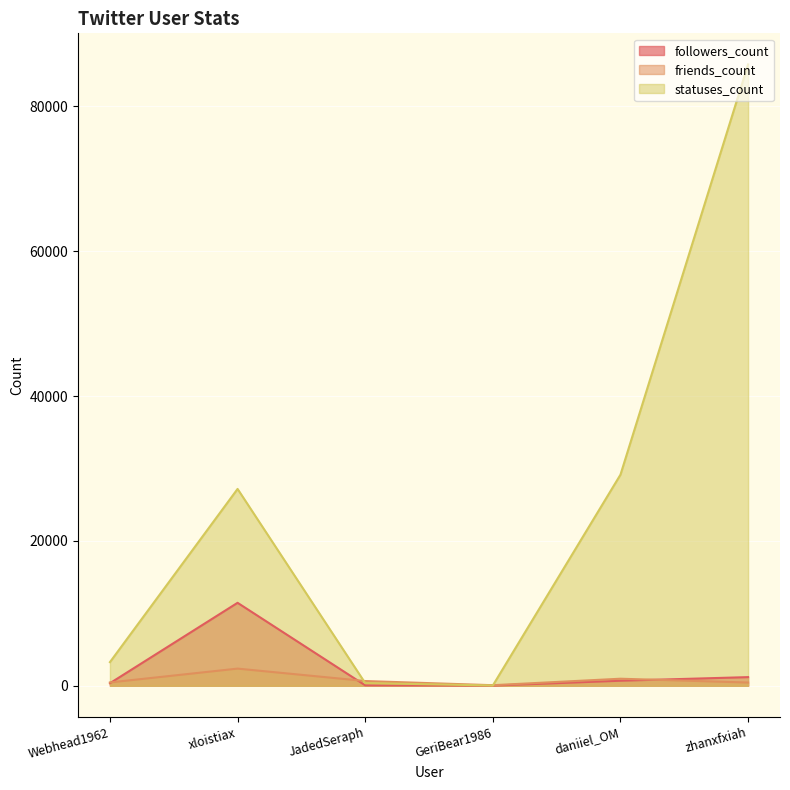

True or false: statuses_count and followers_count intersect in this chart.

False